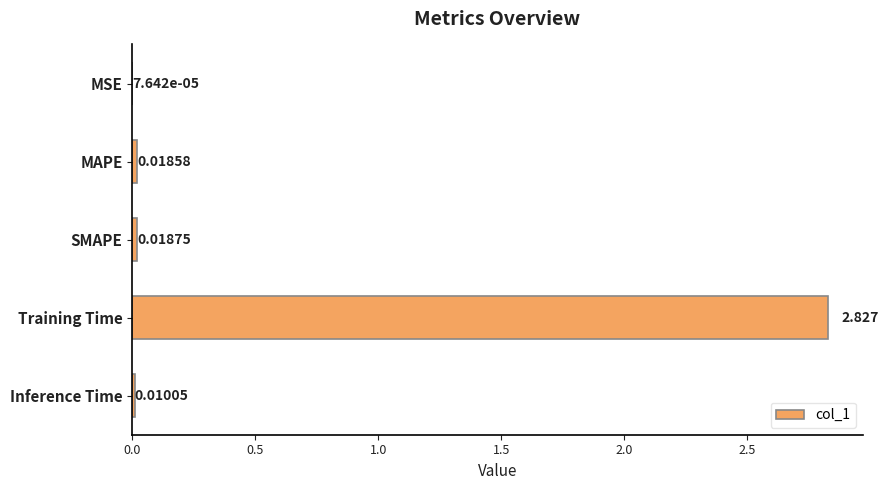

At which label is the value closest to 1?

SMAPE